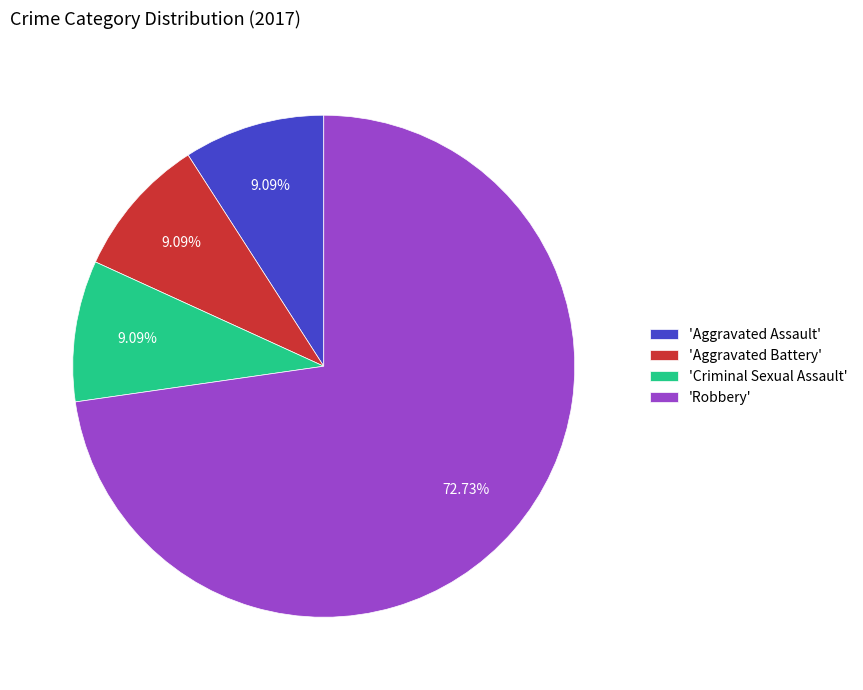

Which category has the biggest portion of the pie?

'Robbery'